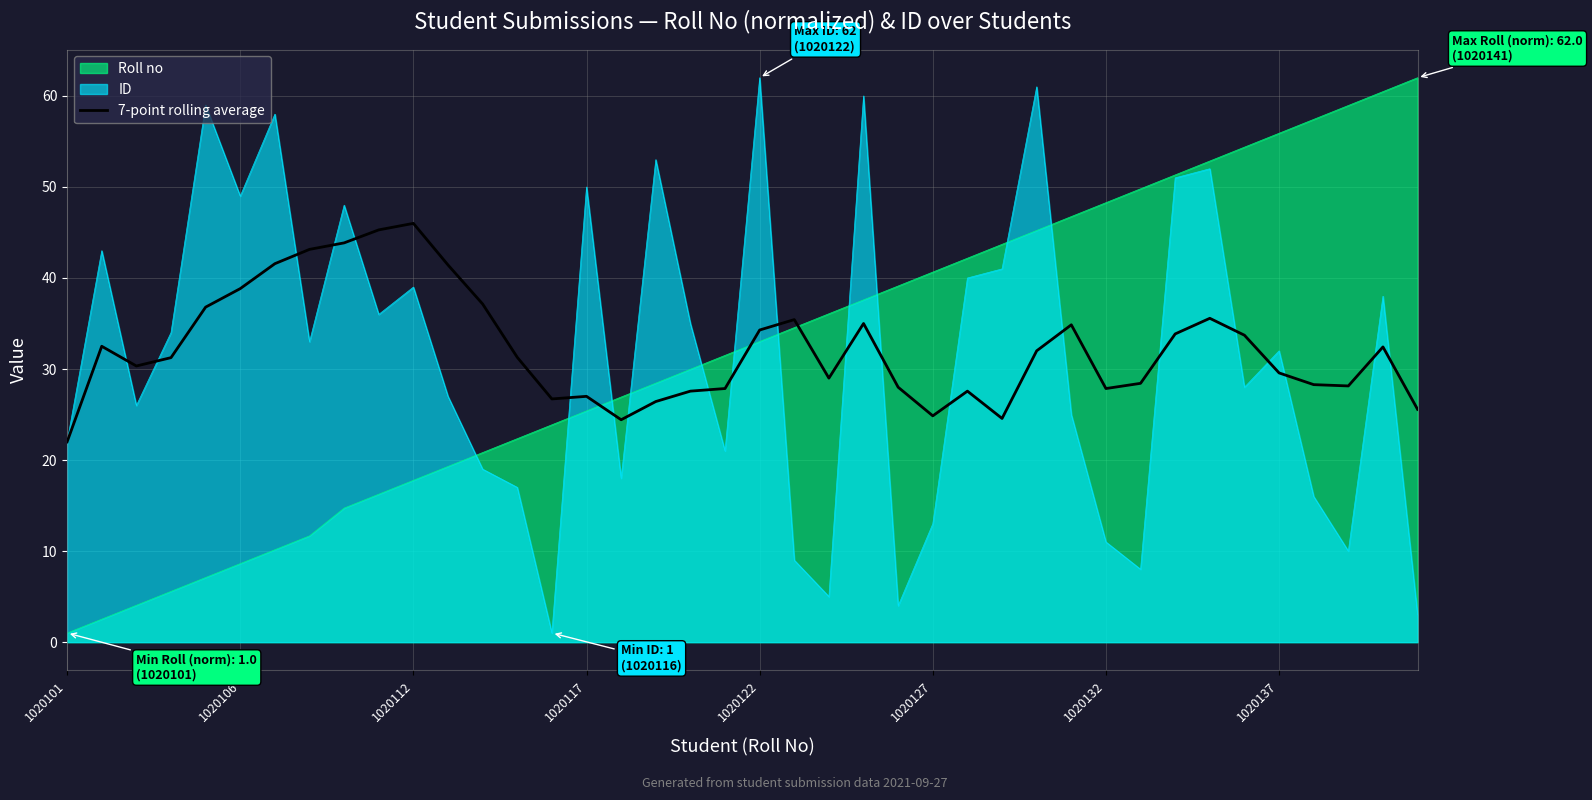

The 7-point rolling average series shows 38.8 at 1020106. True or false?

True